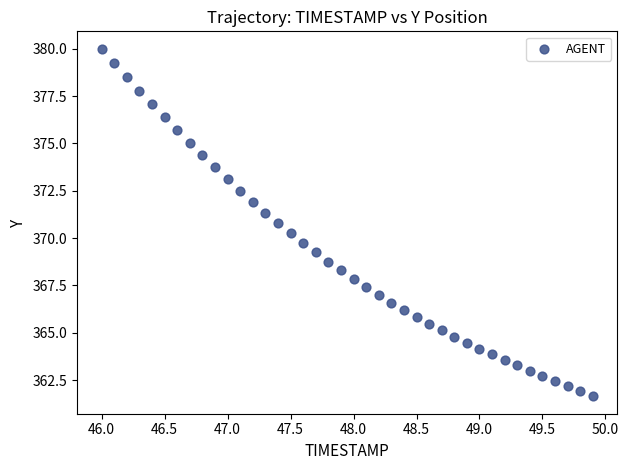

What is the range of Y values (max minus min)?

18.4